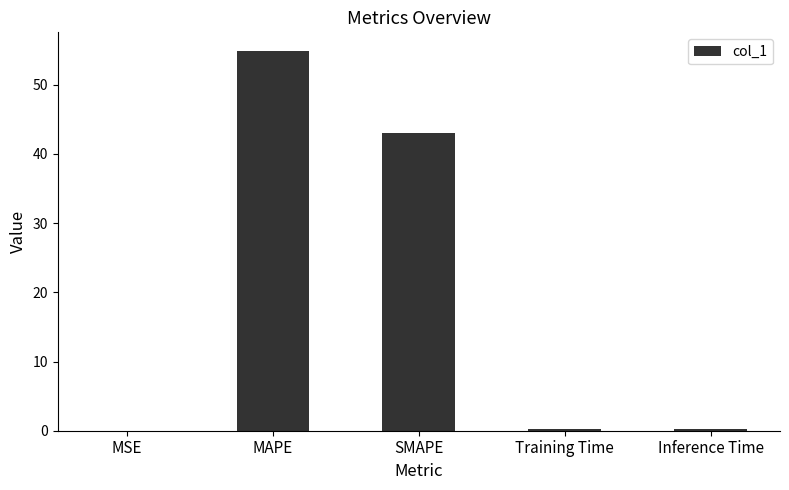

What is the sum of all values?

98.3